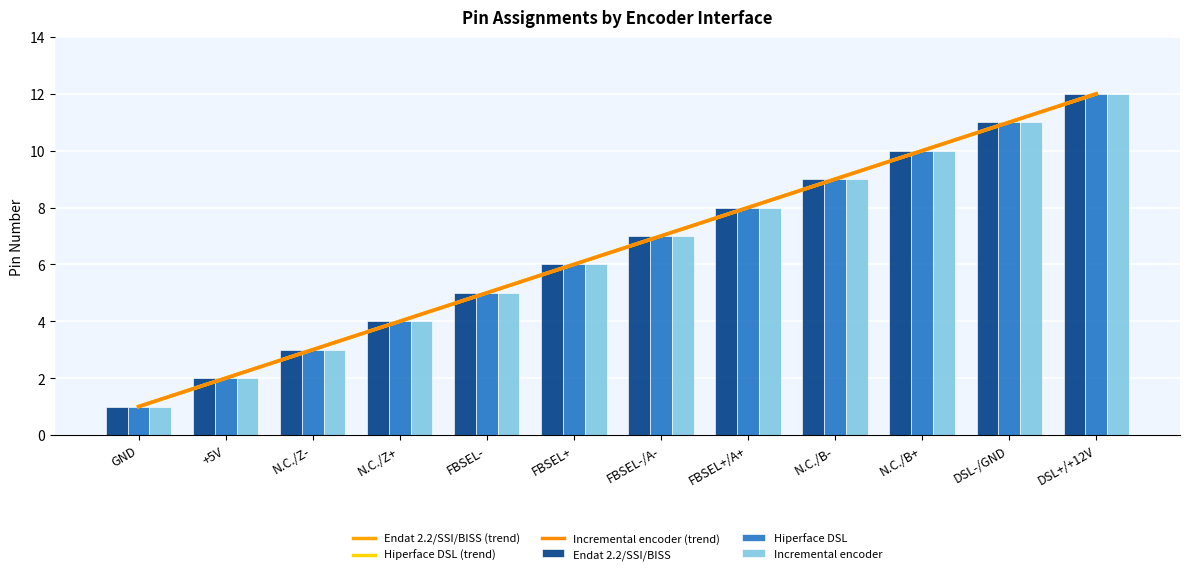

Which series has the widest spread of values?

Endat 2.2/SSI/BISS